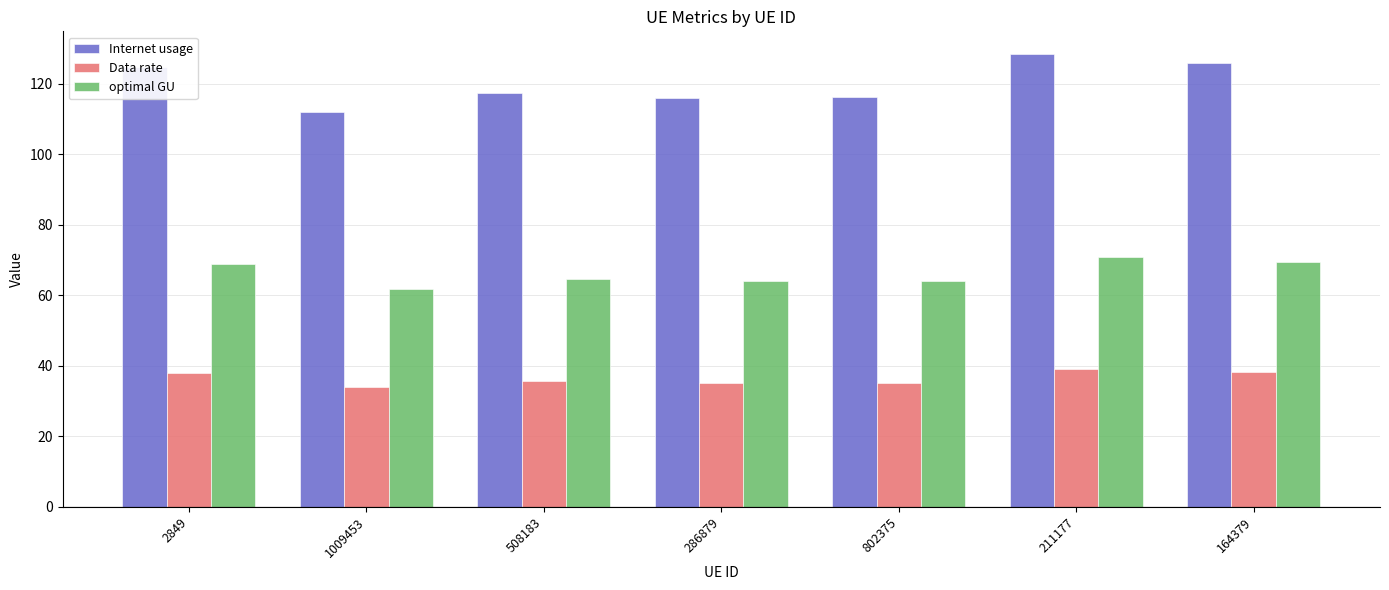

Rank the series at 286879 from lowest to highest value.

Data rate, optimal GU, Internet usage